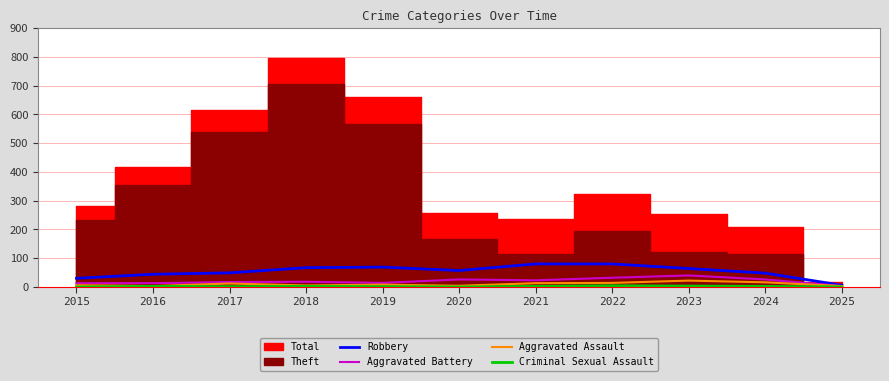

The Aggravated Assault series shows 6 at 2015. True or false?

True